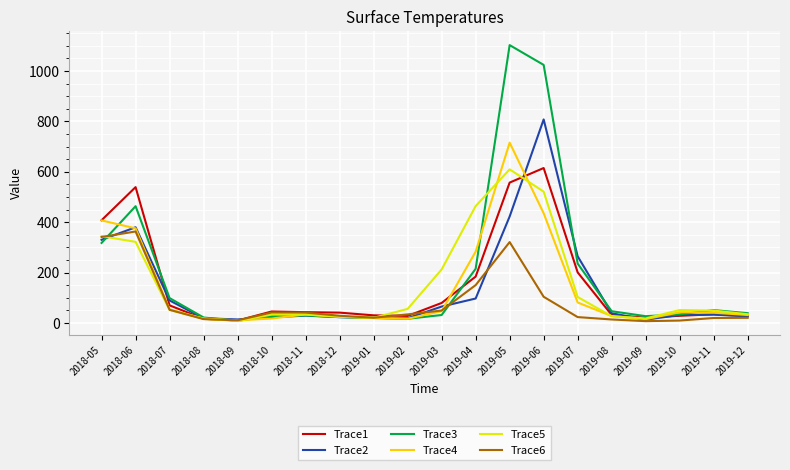

Is the value of Trace6 at 2019-10 greater than the value of Trace3 at 2018-10?

No